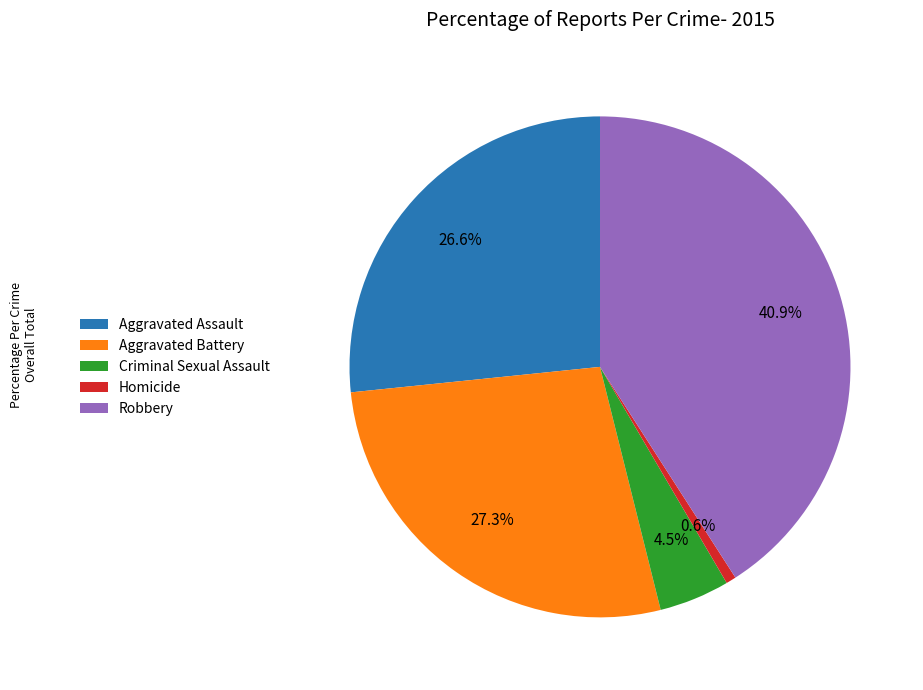

Is there a majority slice in this chart?

No